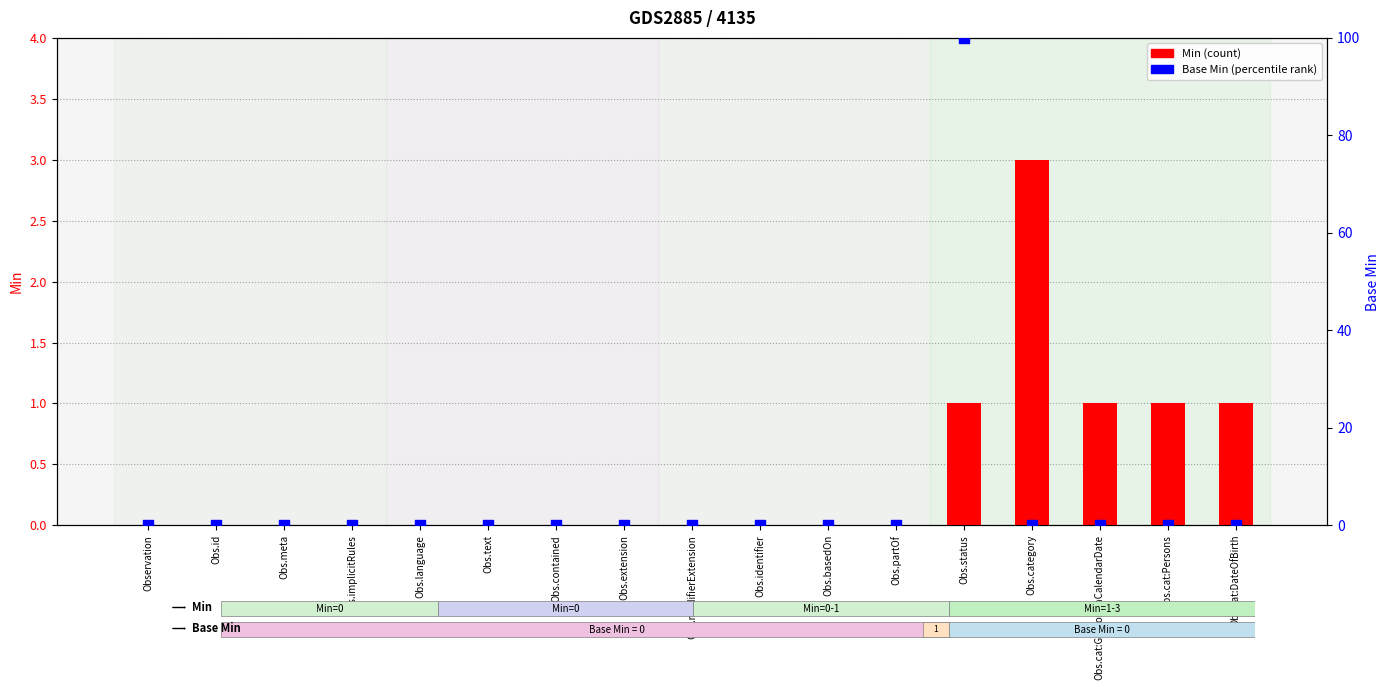

Which series has the largest total across all categories?

Base Min (percentile)